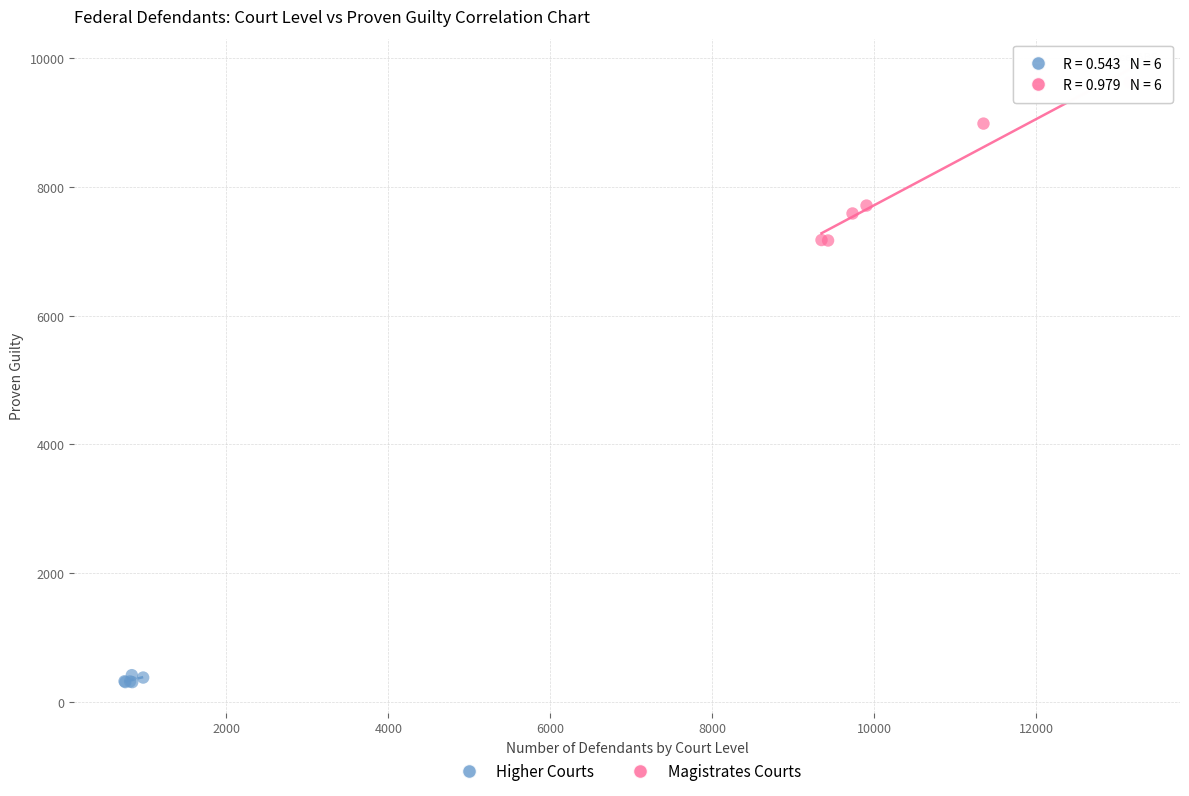

Which series contains the highest Y value?

Magistrates Courts